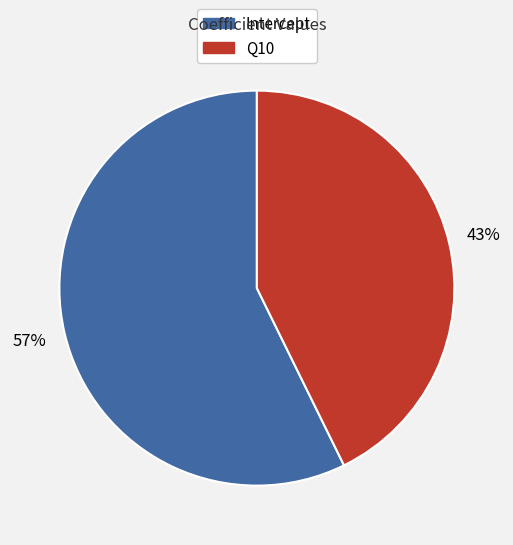

To the nearest percent, what percentage of the pie is Q10?

43%